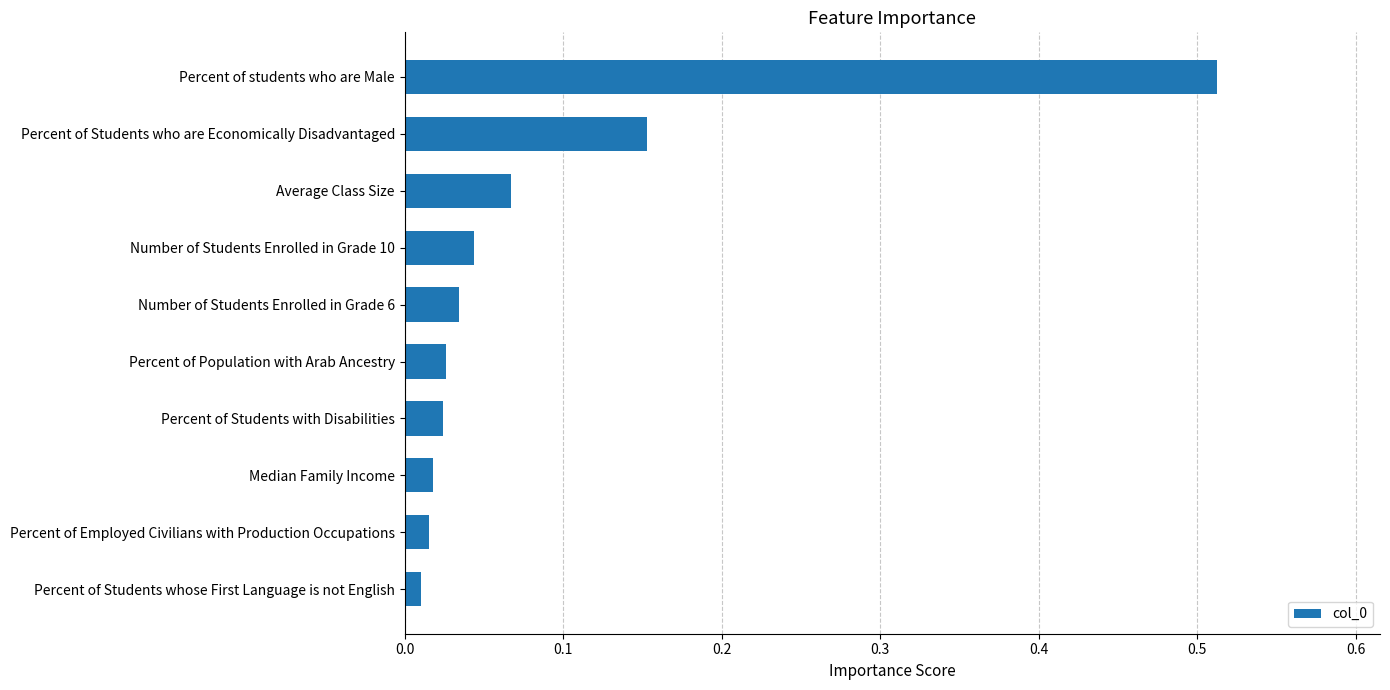

True or false: the data shows 0.0 at Average Class Size.

False